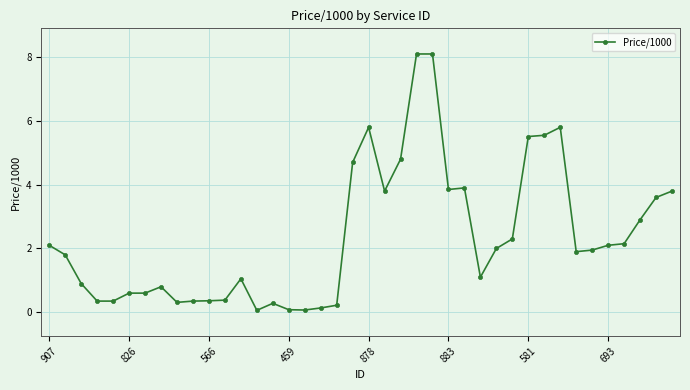

What is the sum of all values?

94.5